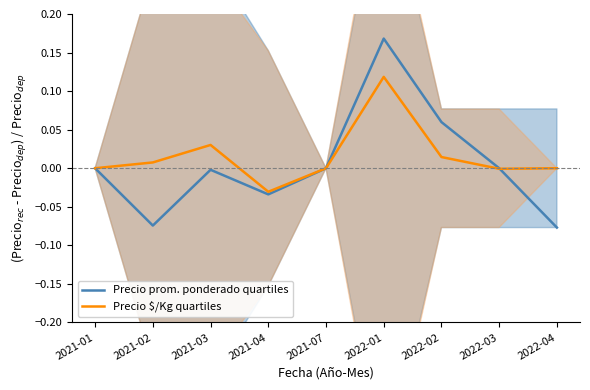

At which category does Precio $/Kg quartiles reach its first local valley?

2021-04